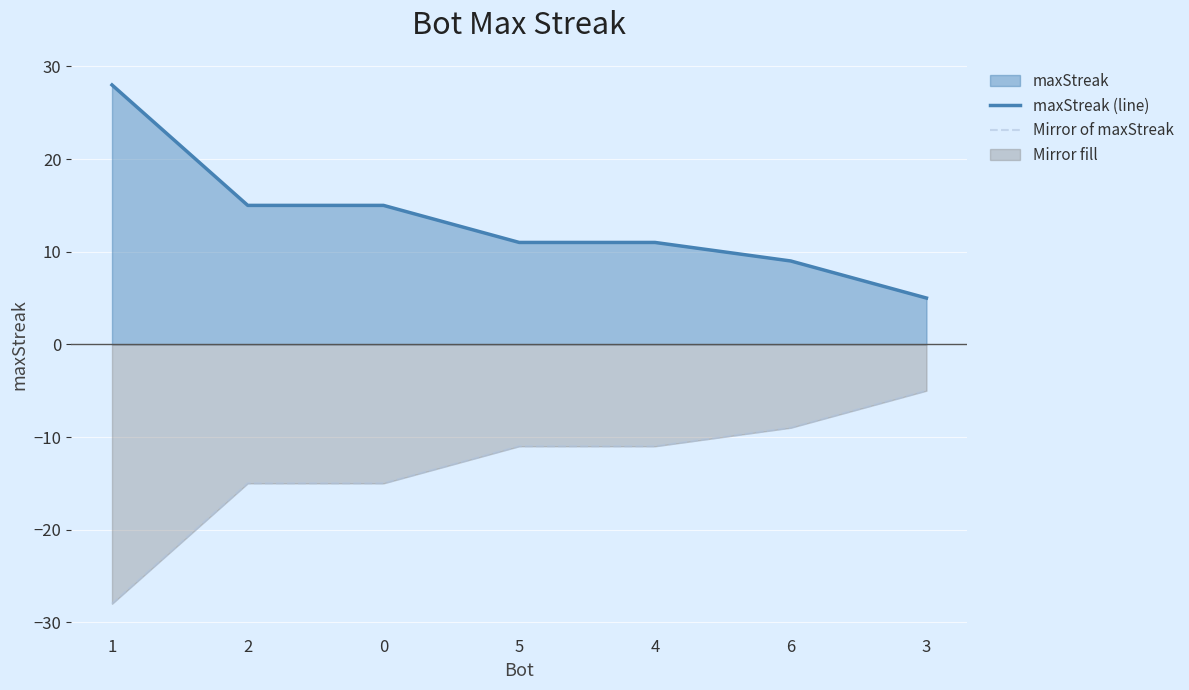

How many distinct data groups are displayed?

2